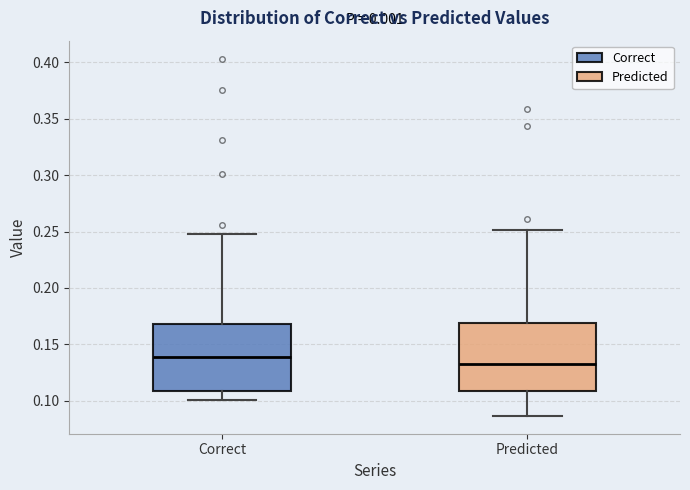

Reading left to right, transcribe this box plot: for each box, give where its median line is, the range the box spans, and where its two whiskers end, as read against the y-axis. The values are not printed on the chart, so give them approximately, as read against the axis.

Correct: median 0.140, box 0.110 to 0.170, whiskers 0.100 to 0.250
Predicted: median 0.135, box 0.110 to 0.170, whiskers 0.085 to 0.250